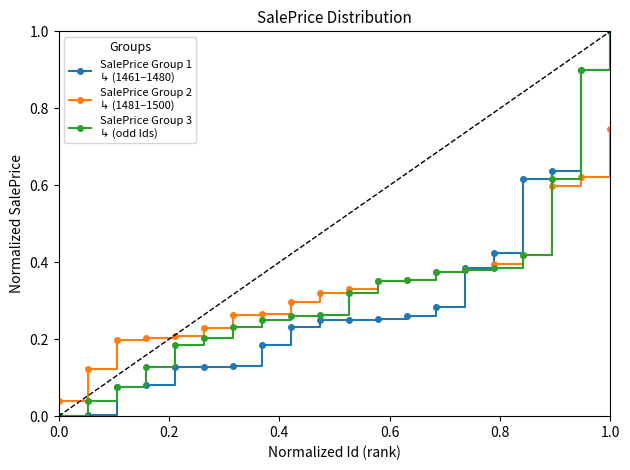

What is the maximum value shown in the chart?

1.0